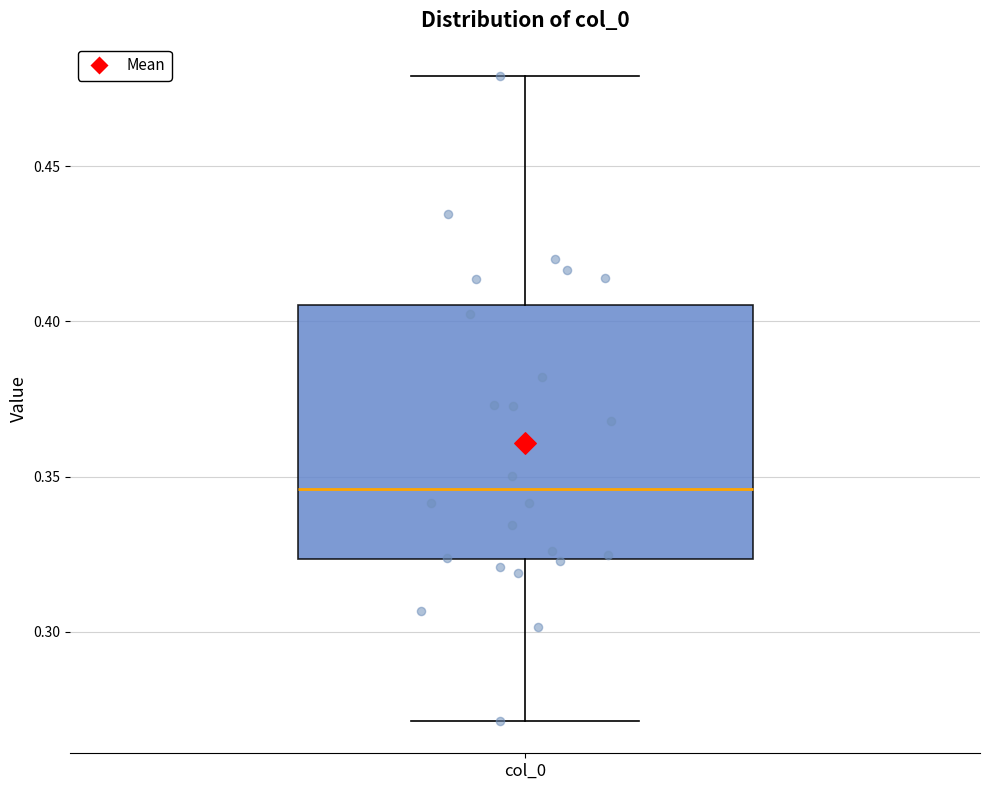

Transcribe this box plot: give where the median line is, the range the box spans, and where the two whiskers end, as read against the y-axis. The values are not printed on the chart, so give them approximately, as read against the axis.

median 0.345, box 0.325 to 0.405, whiskers 0.270 to 0.480